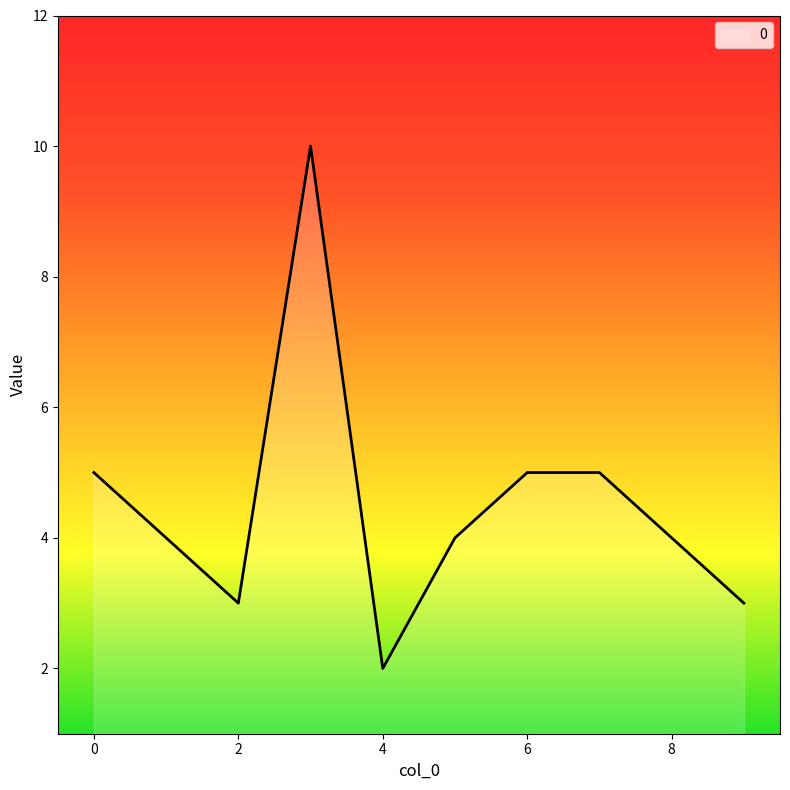

What is the maximum value shown in the chart?

10